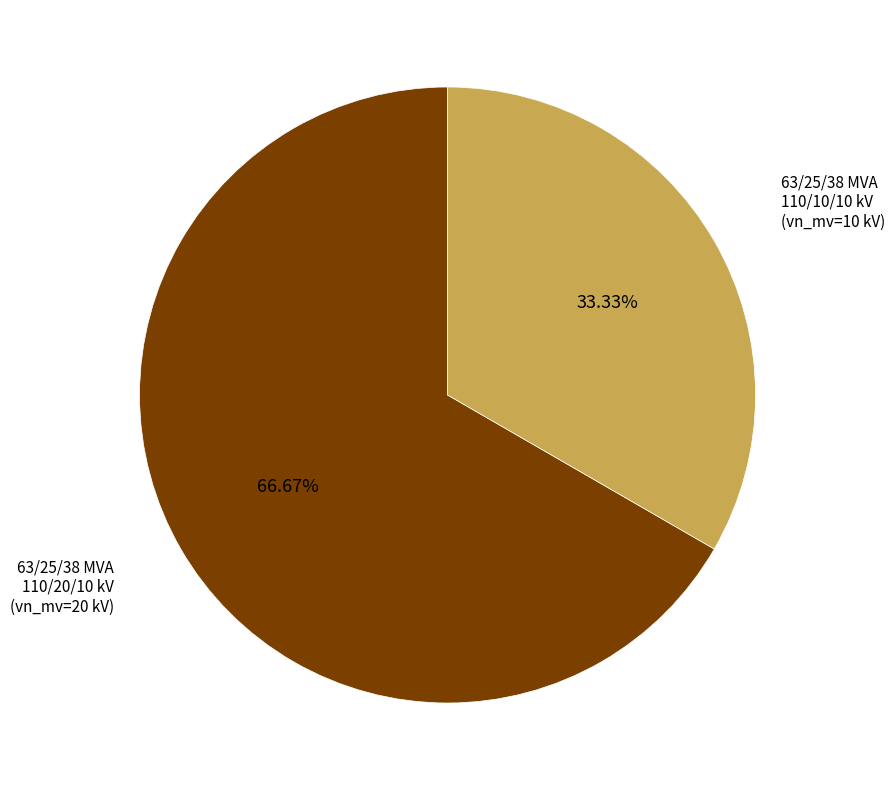

Is there any slice that represents more than half of the pie?

Yes